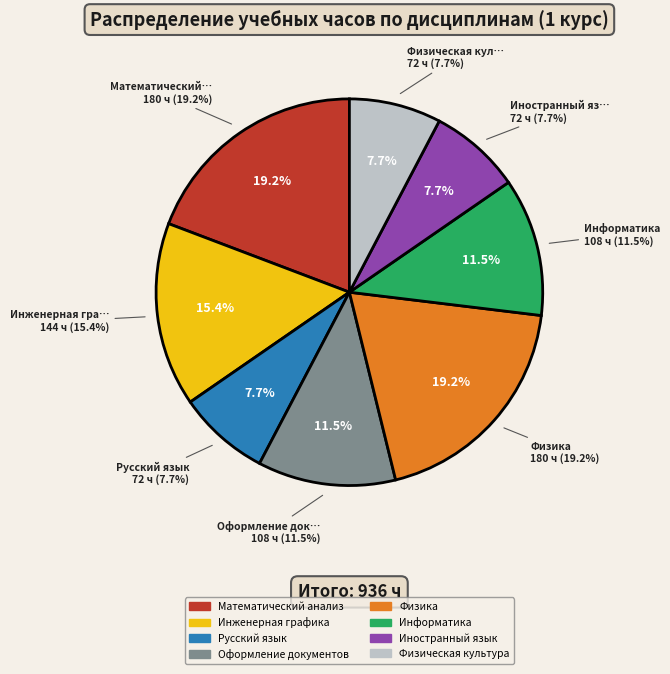

What percentage do Оформление документов and Физика together represent?

30.8%